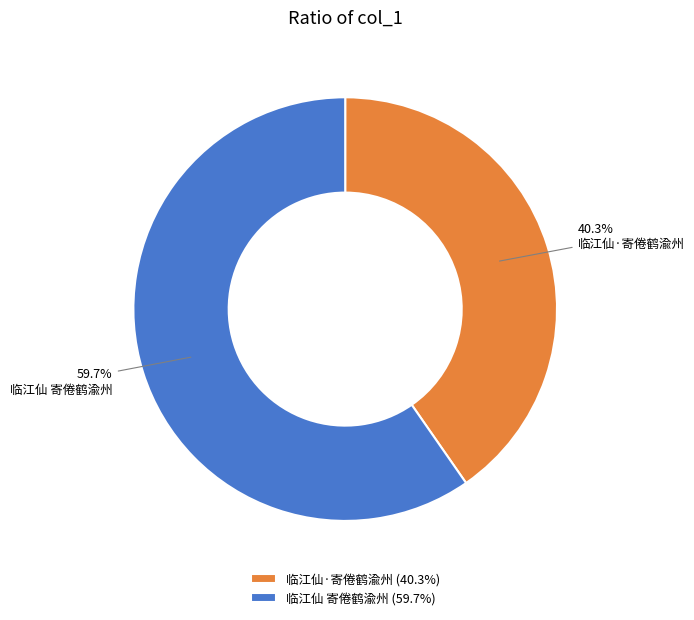

To the nearest percent, what is the average slice percentage?

50%